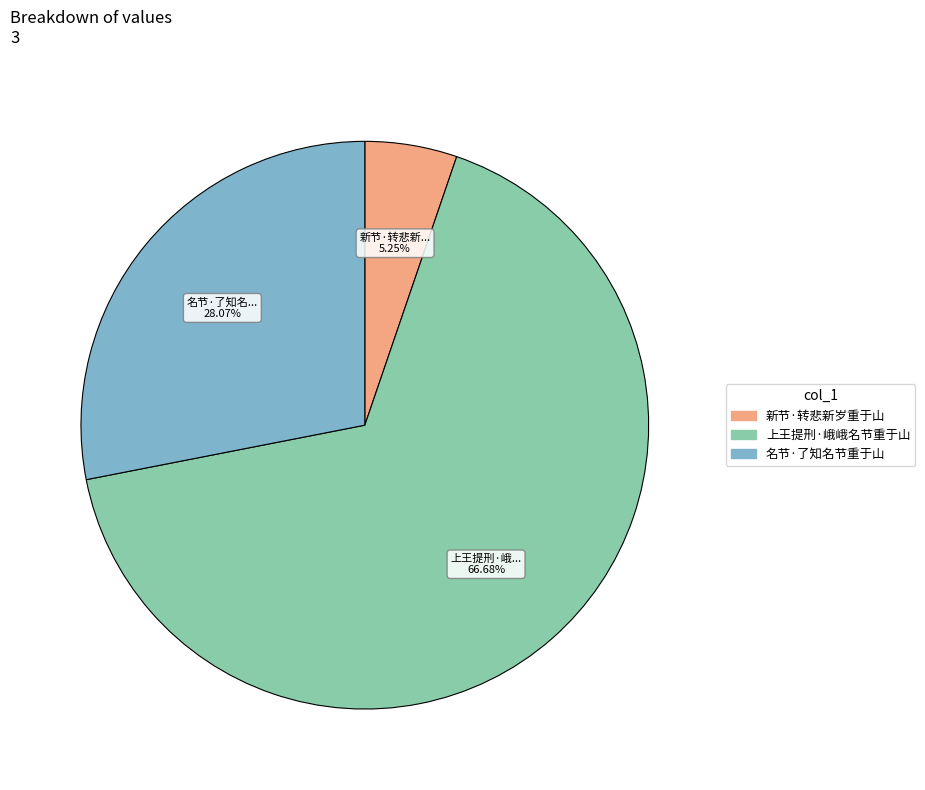

Which category has the smallest portion of the pie?

新节·转悲新岁重于山